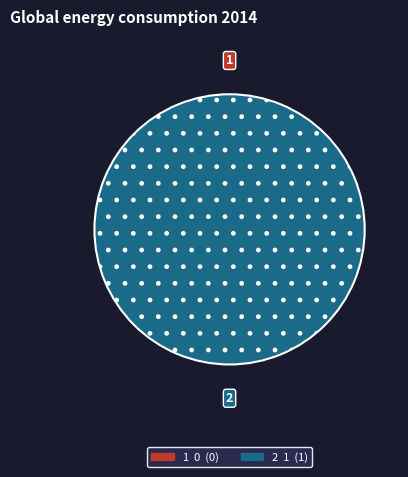

What is the total percentage of 0 and 1?

100.0%